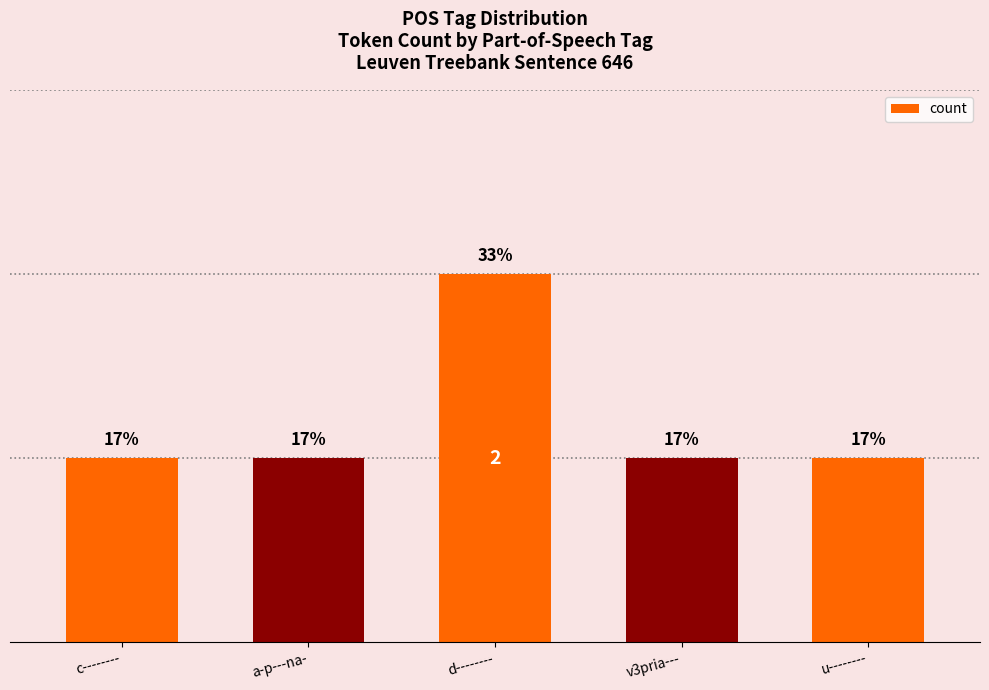

Are the bars horizontal?

No